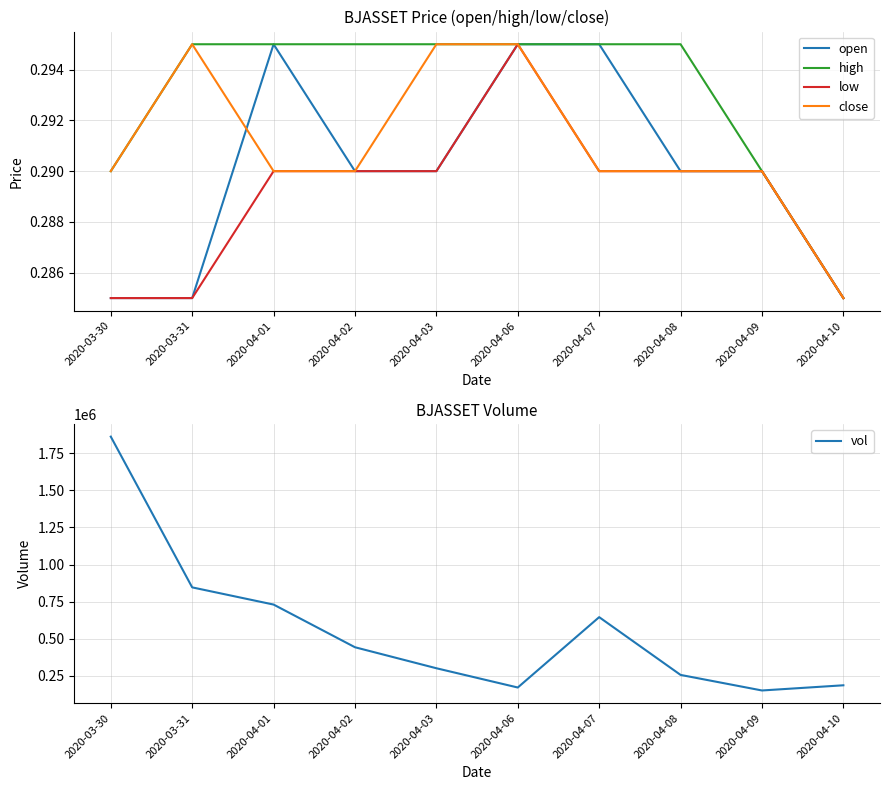

Where is close nearest to the value 0?

2020-04-10